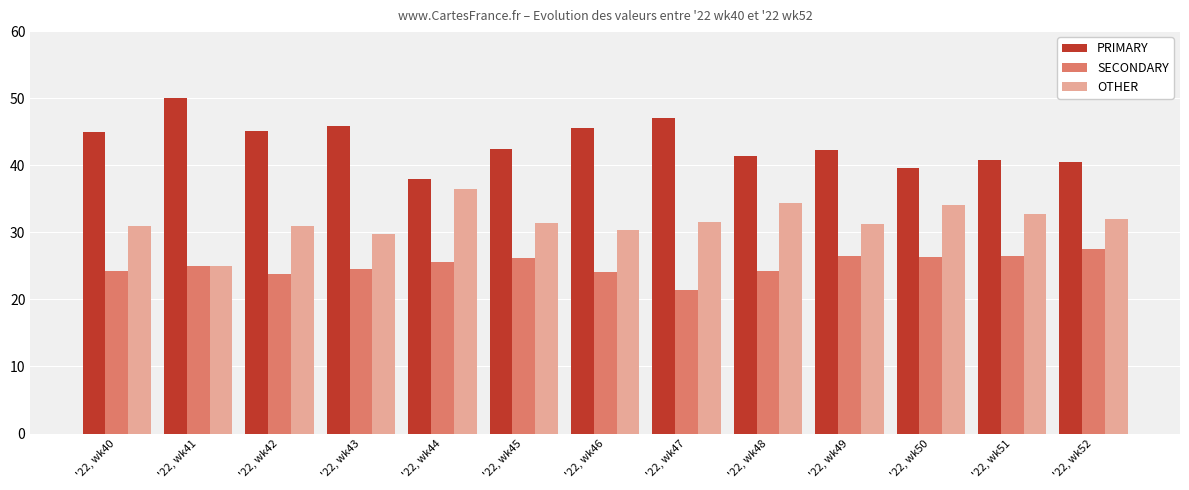

What is the average value of the OTHER series?

31.6